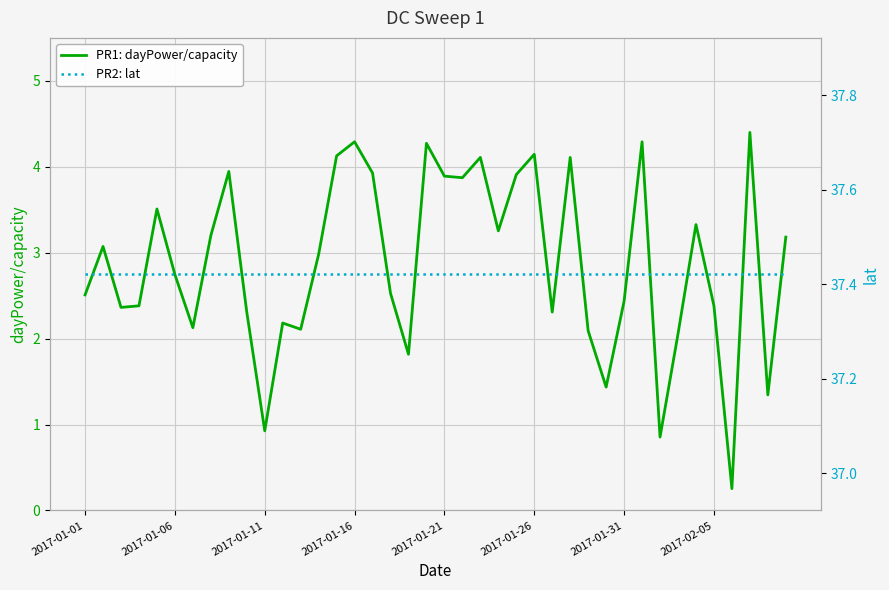

True or false: PR2: lat and PR1: dayPower/capacity cross at least once.

False